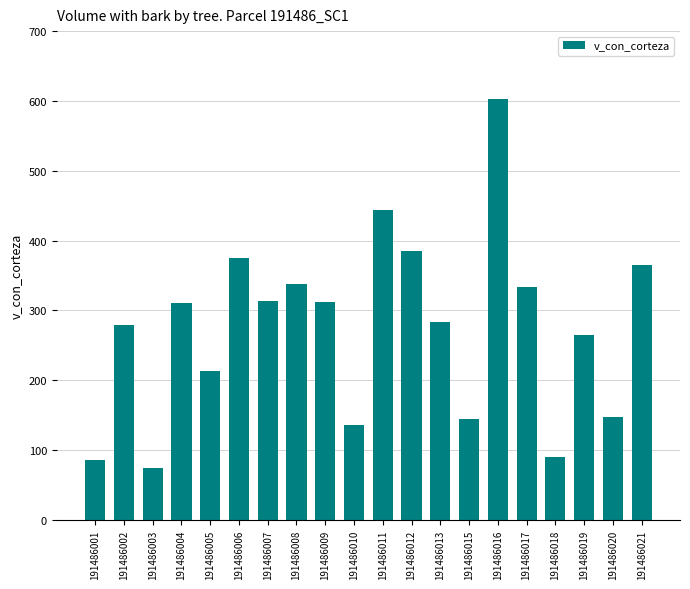

What is the change in value from 191486010 to 191486020?

+10.5